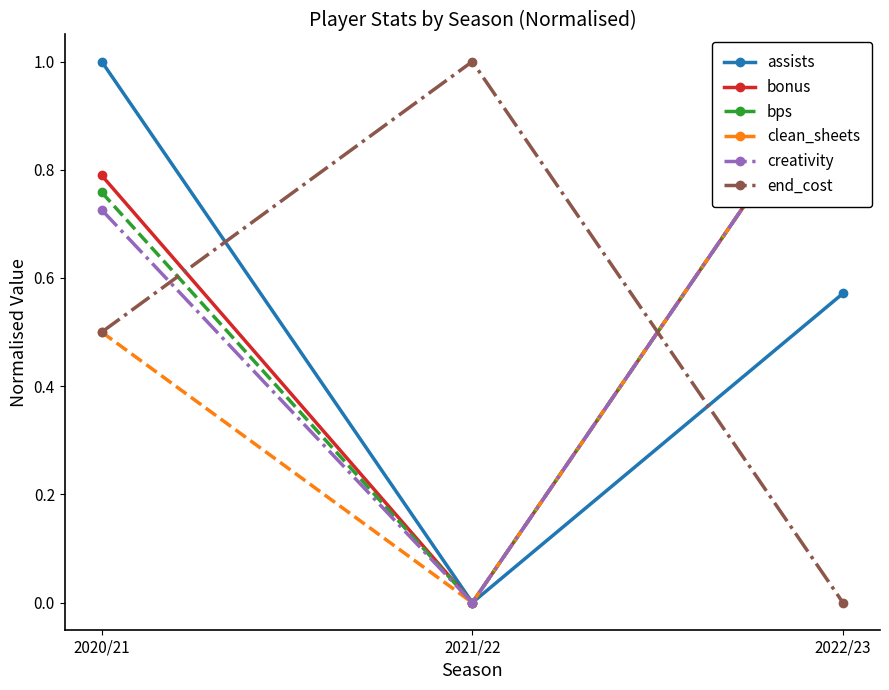

Which series has the largest total across all categories?

bonus